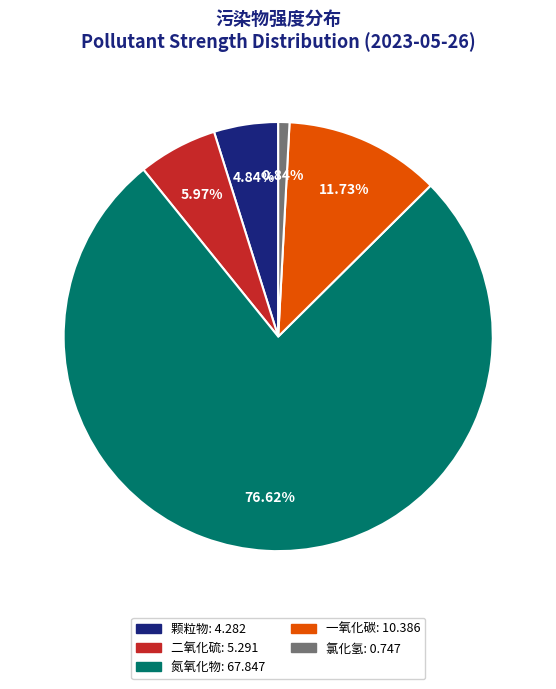

Rank the categories by value from highest to lowest.

氮氧化物, 一氧化碳, 二氧化硫, 颗粒物, 氯化氢